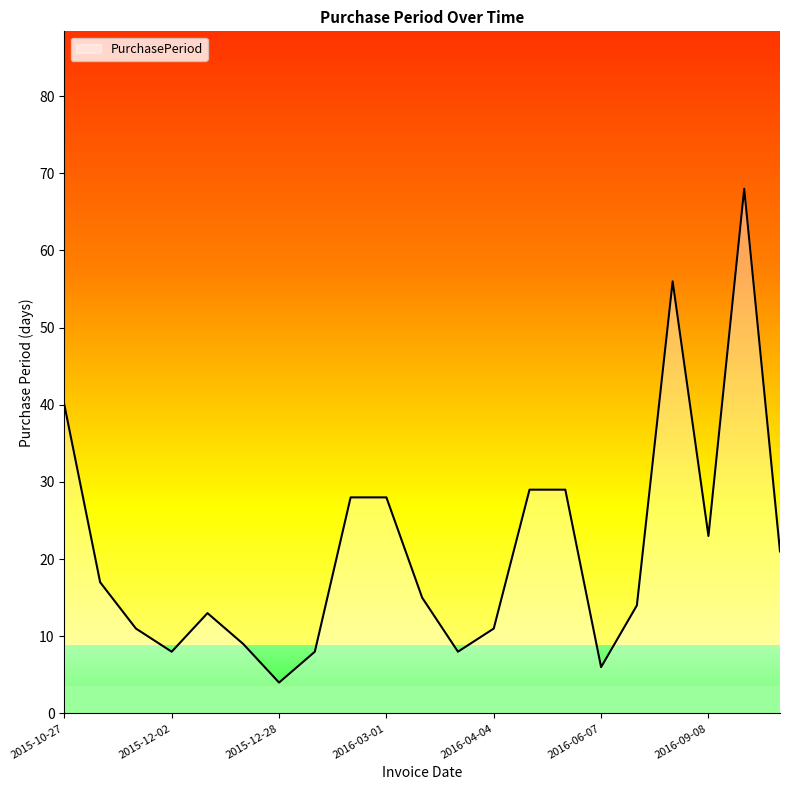

What is the greatest value displayed?

68